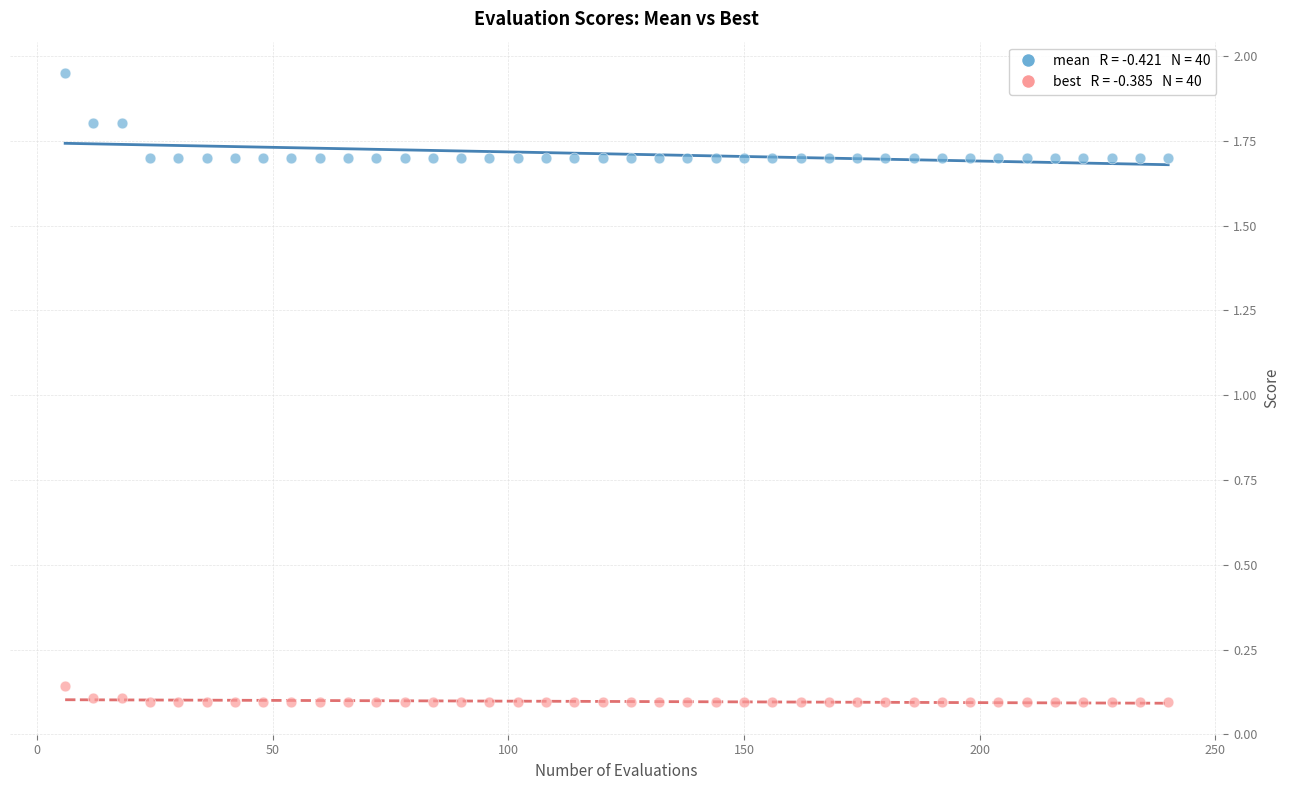

Across all data points, what is the range of X values (max minus min)?

234.0